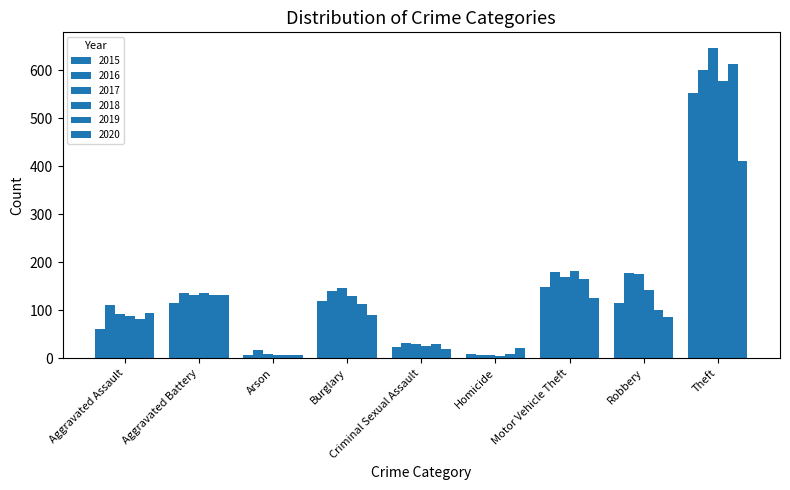

What is the total value across all series at Burglary?

739